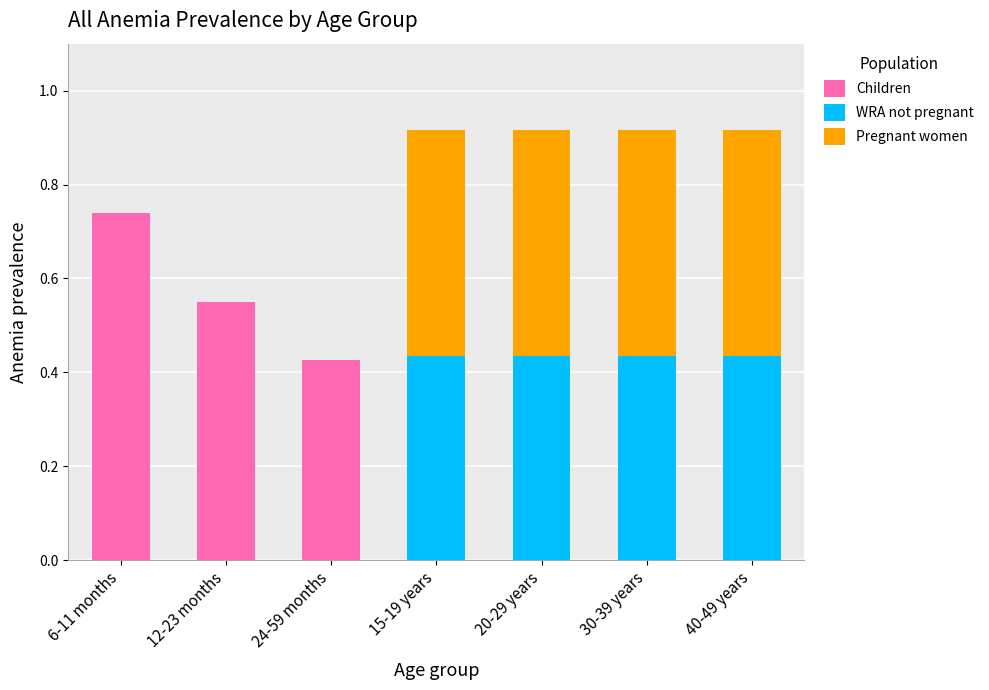

True or false: Children has a value of 0.5 at 40-49 years.

False